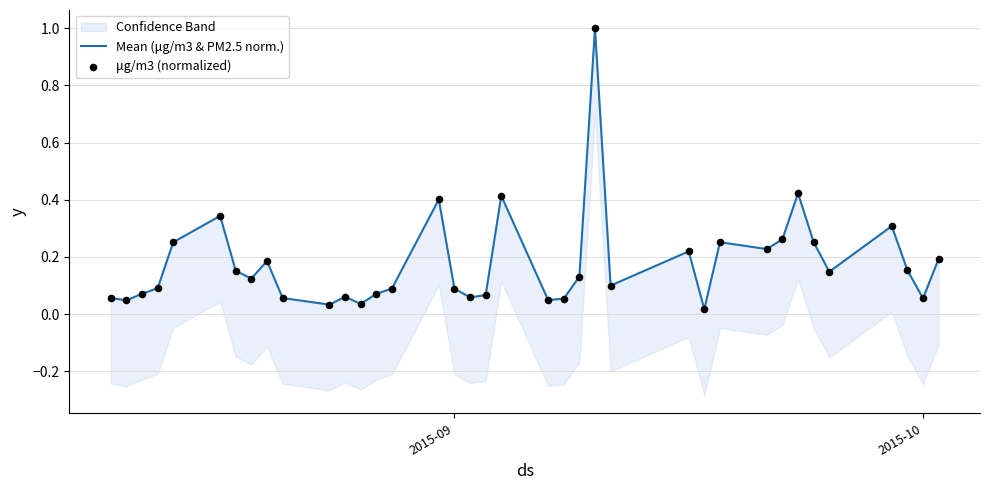

Is the value of μg/m3 (normalized) at 6 greater than the value of Mean (μg/m3 & PM2.5 norm.) at 2015-09?

Yes